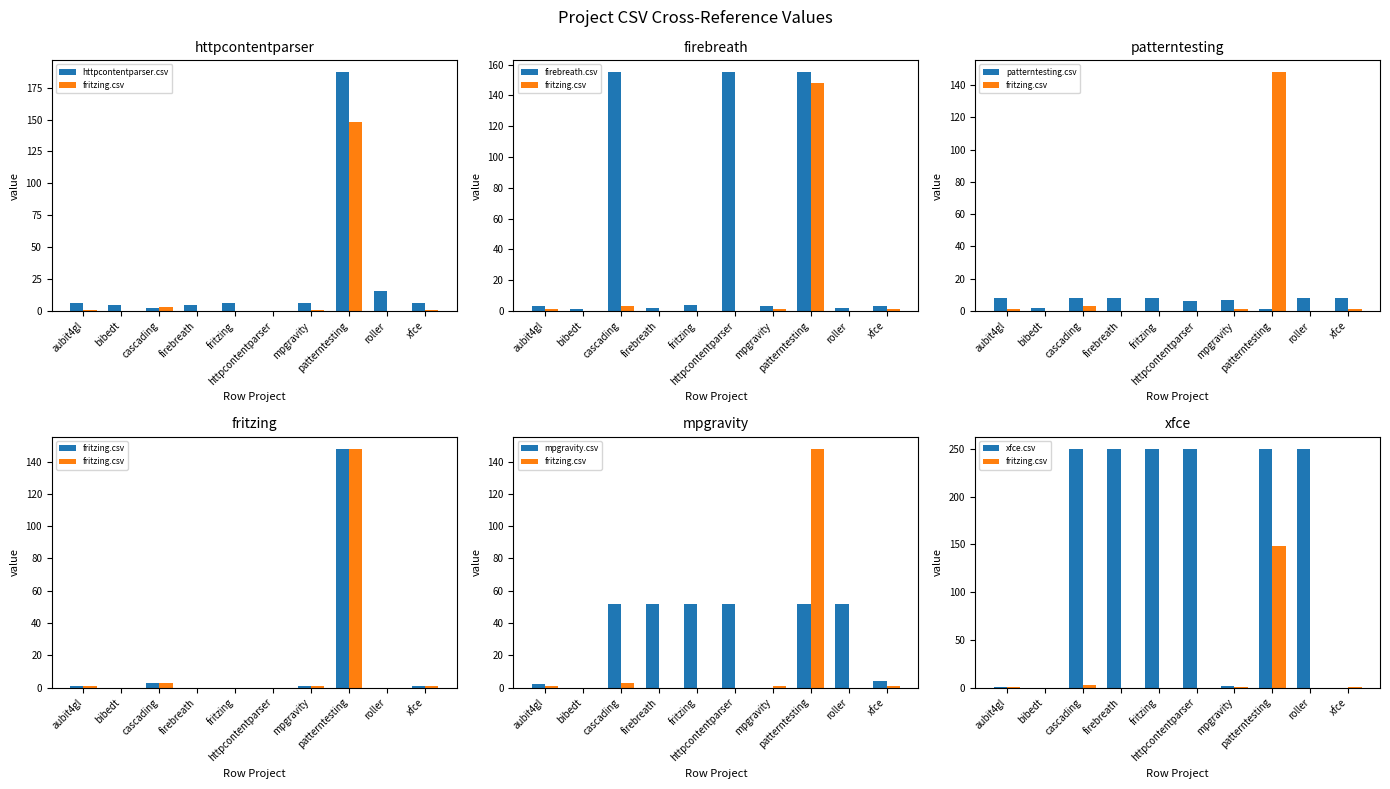

At how many categories does at least one series exceed 85?

6